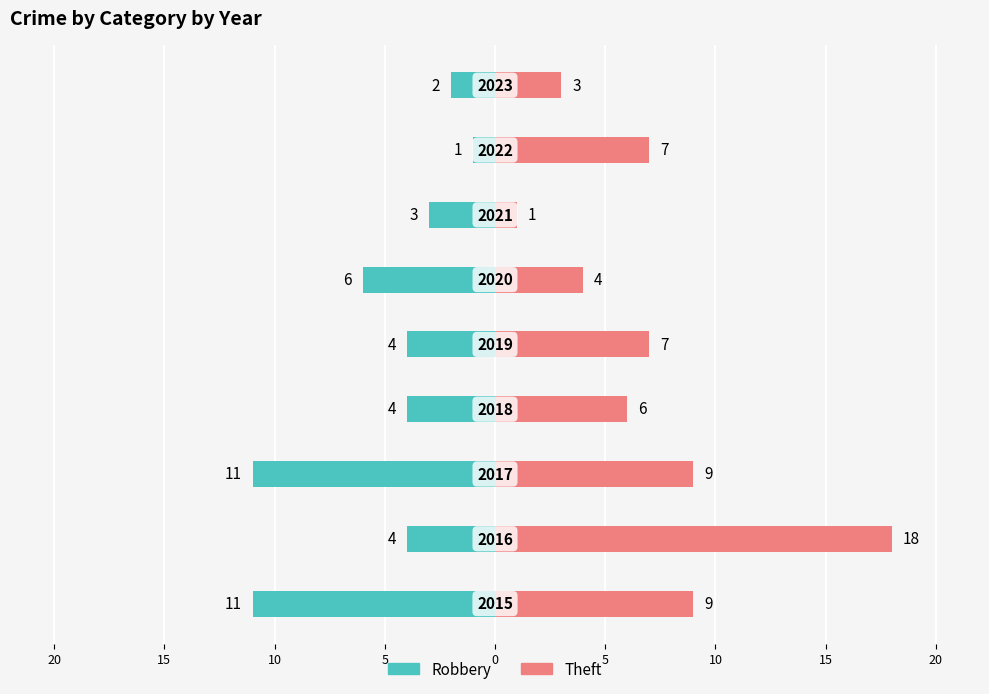

Which series has the largest total across all categories?

Theft